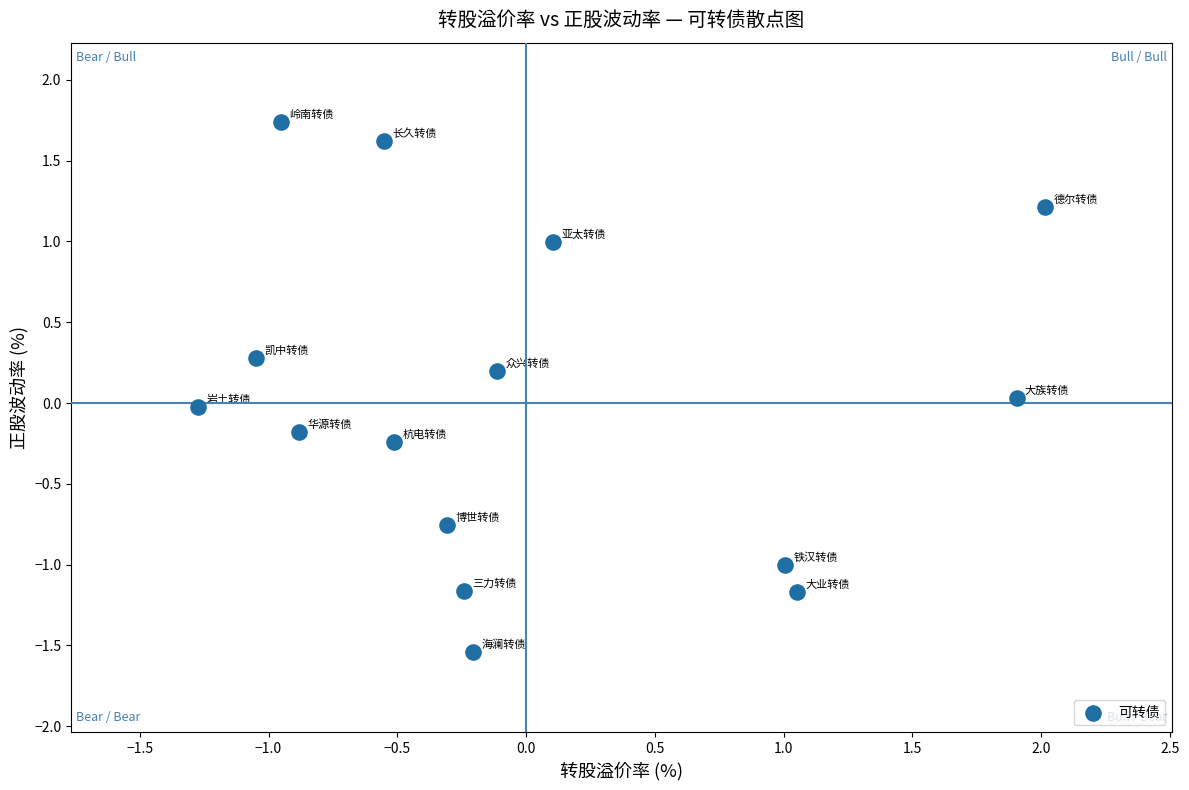

What is the range of Y values (max minus min)?

3.3